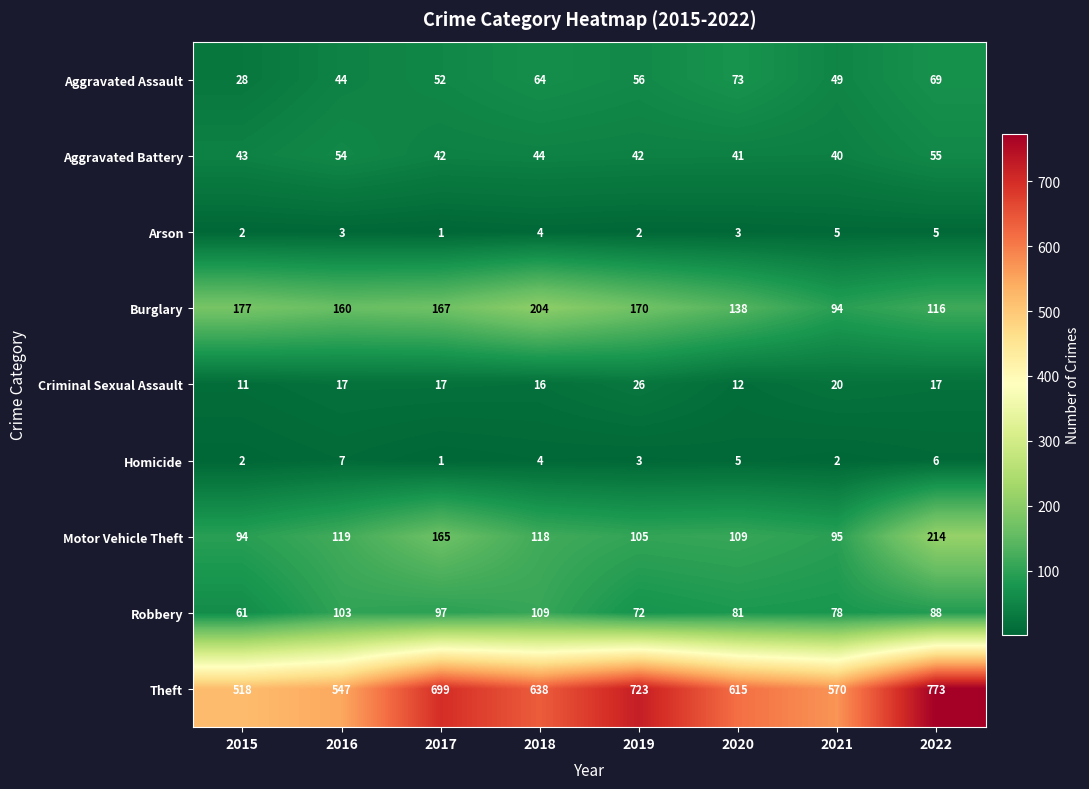

Rank the series at 2021 from lowest to highest value.

Homicide, Arson, Criminal Sexual Assault, Aggravated Battery, Aggravated Assault, Robbery, Burglary, Motor Vehicle Theft, Theft